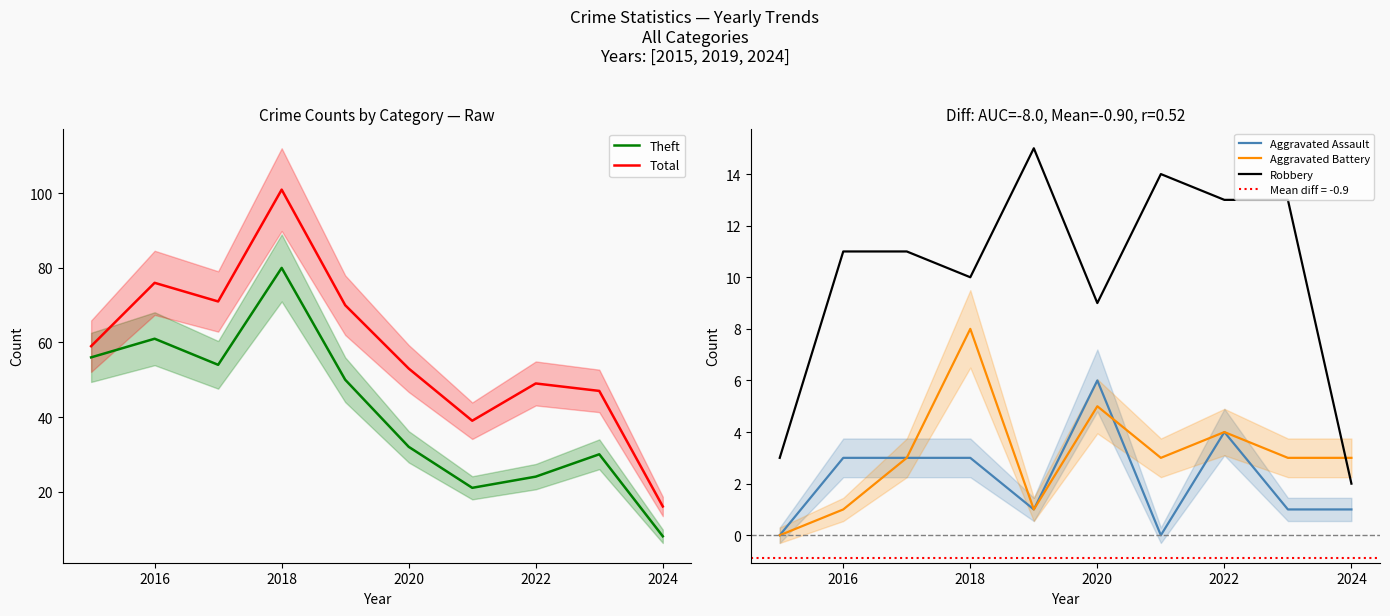

How many interior local valleys does the Aggravated Battery series have?

2